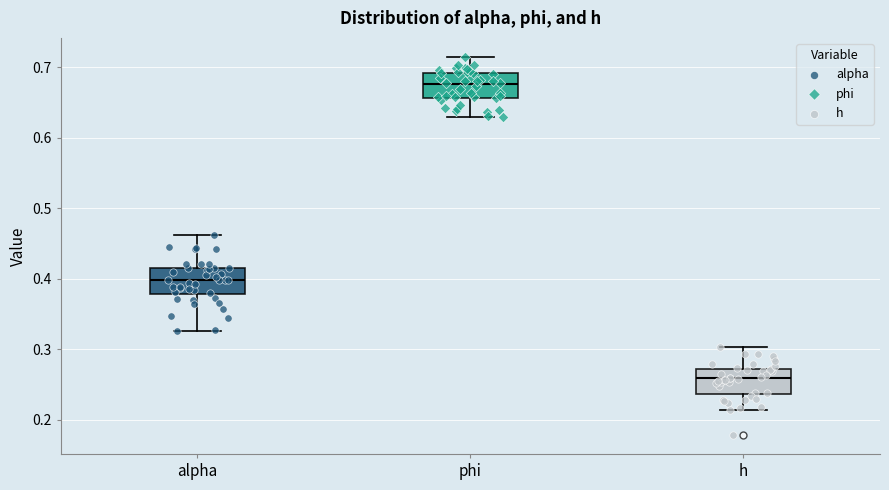

Reading left to right, read every box against the y-axis: the position of its median line, the range the box covers, and the ends of its whiskers. The values are not printed on the chart, so give them approximately, as read against the axis.

alpha: median 0.40, box 0.38 to 0.42, whiskers 0.33 to 0.46
phi: median 0.68, box 0.66 to 0.69, whiskers 0.63 to 0.71
h: median 0.26, box 0.24 to 0.27, whiskers 0.21 to 0.30